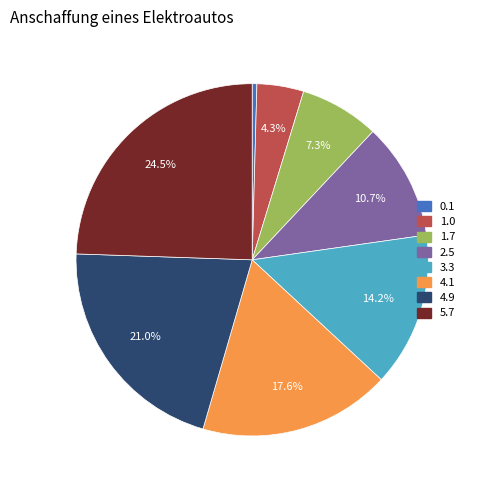

Between 0.1 and 5.7, which is larger?

5.7